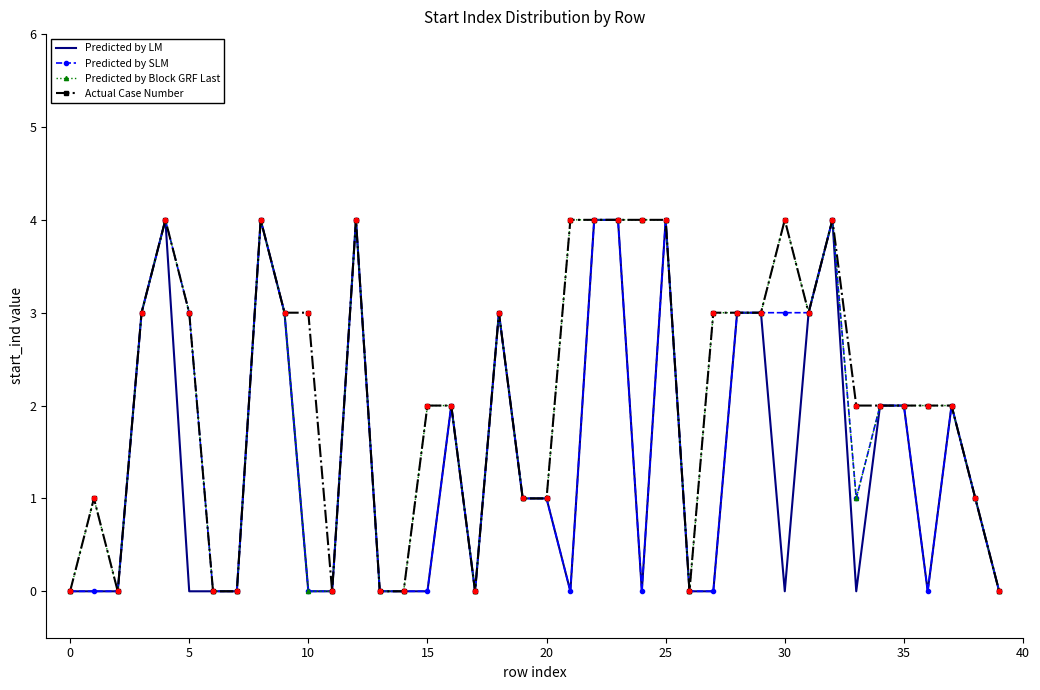

What is the maximum value for Predicted by SLM?

4